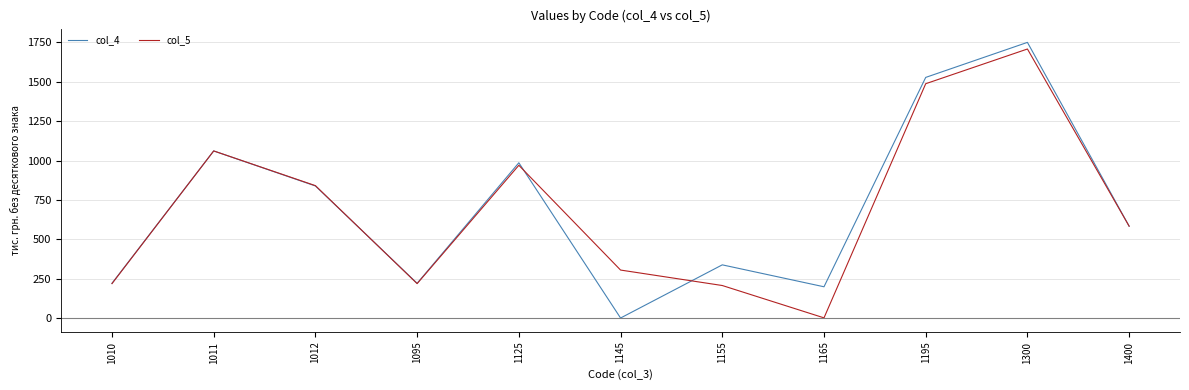

Reading left to right, transcribe all the data shown in this chart.

col_4: 1010=222	1011=1061	1012=839	1095=222	1125=986	1145=2	1155=339	1165=200	1195=1527	1300=1749	1400=584
col_5: 1010=220	1011=1061	1012=841	1095=220	1125=970	1145=306	1155=208	1165=3	1195=1487	1300=1707	1400=584